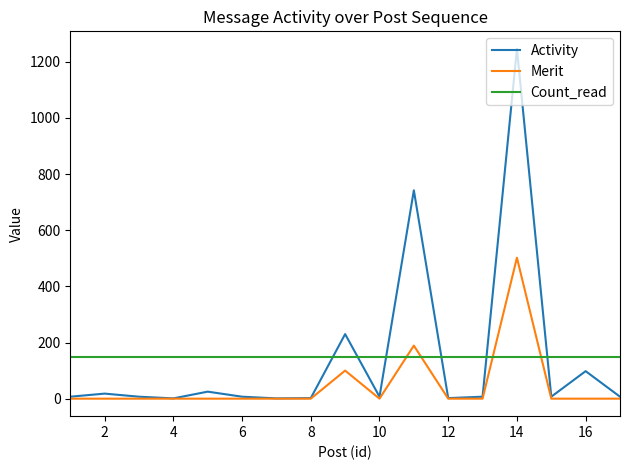

After their last crossing, which series has the higher values: Count_read or Activity?

Count_read